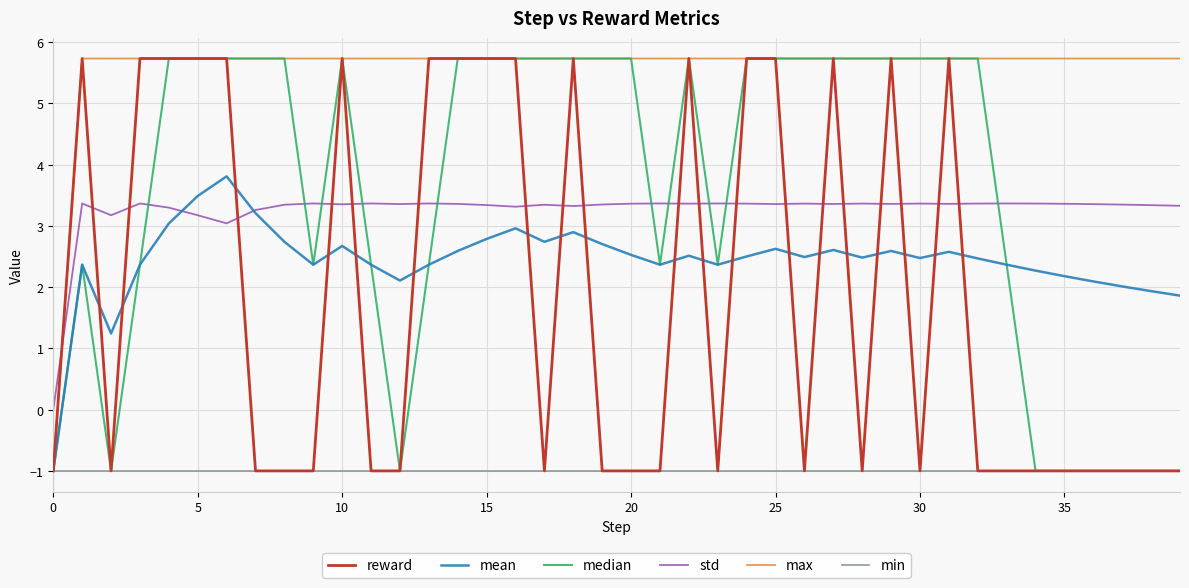

How many intersections are there between max and std?

1